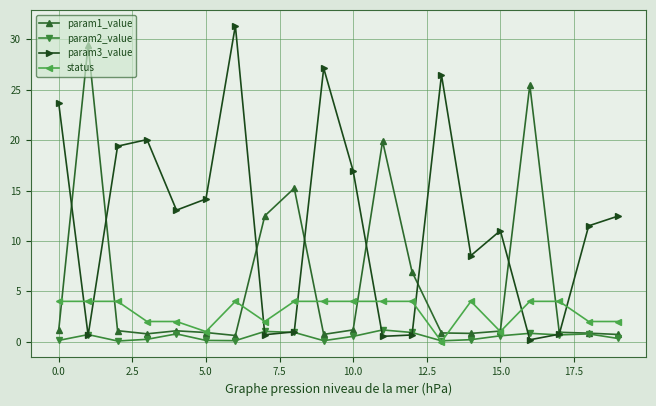

True or false: status has more than 0 interior local peaks.

True